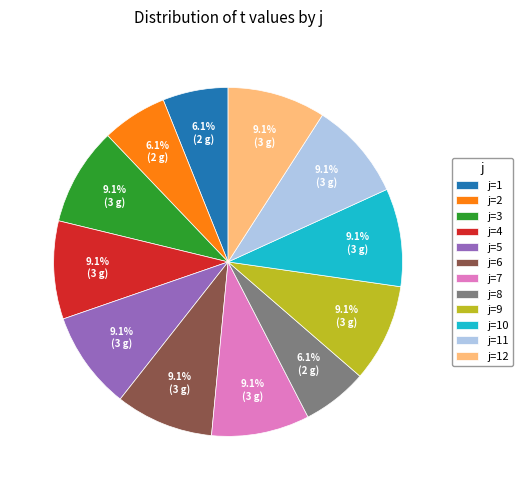

Does j=12 represent more than half of the total?

No